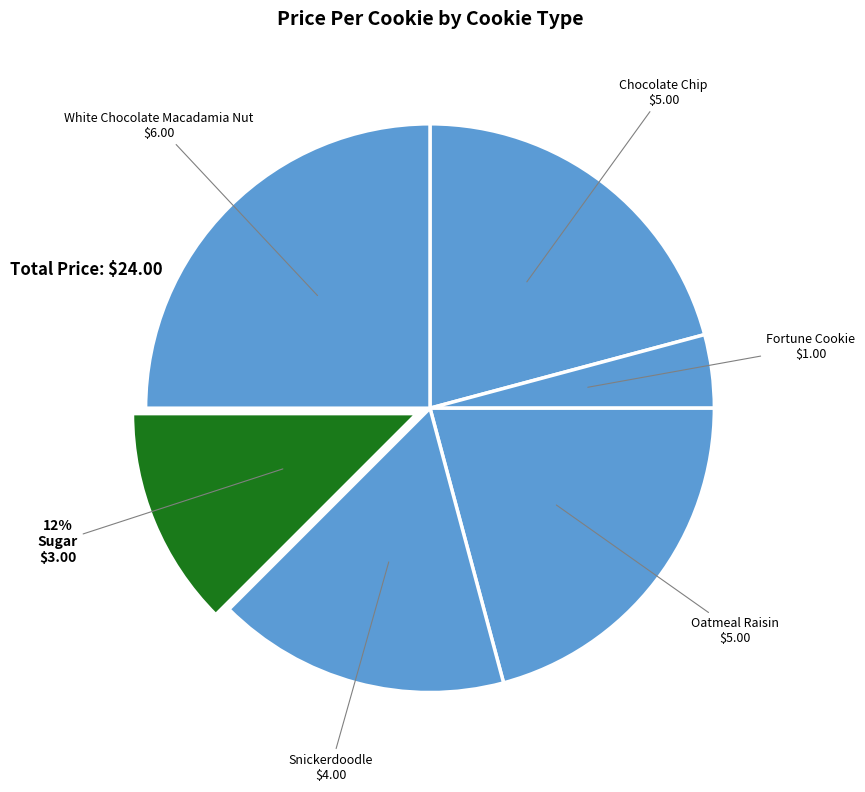

How many segments does this pie chart have?

6